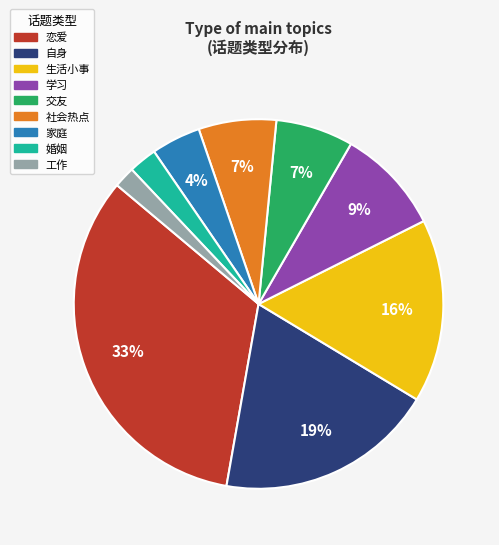

Which slice is the largest?

恋爱